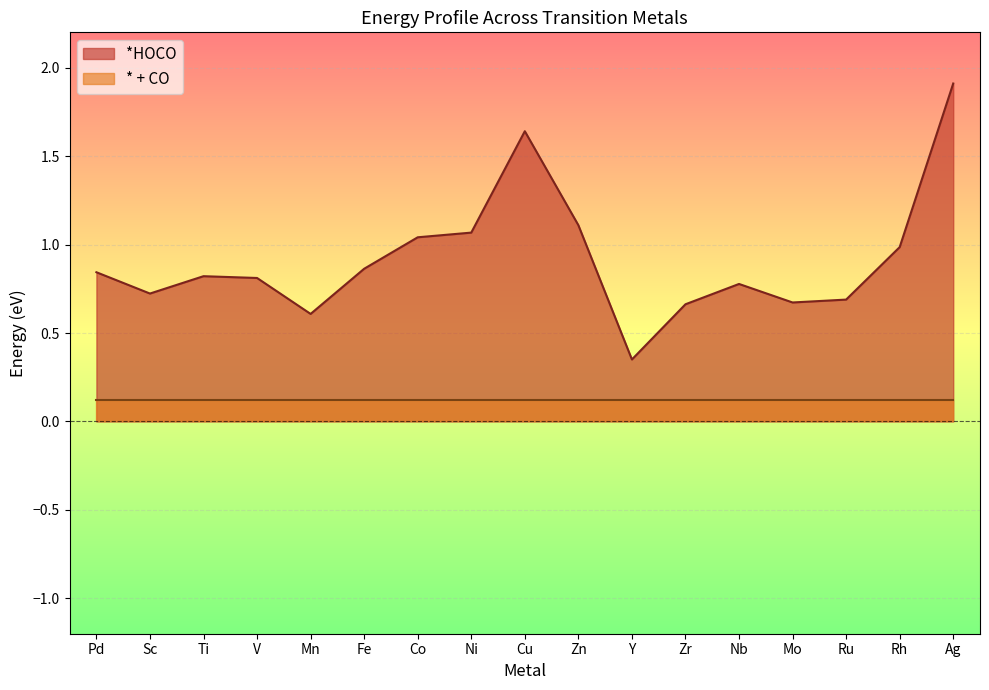

What is the value of the 6th point from the left?

0.9